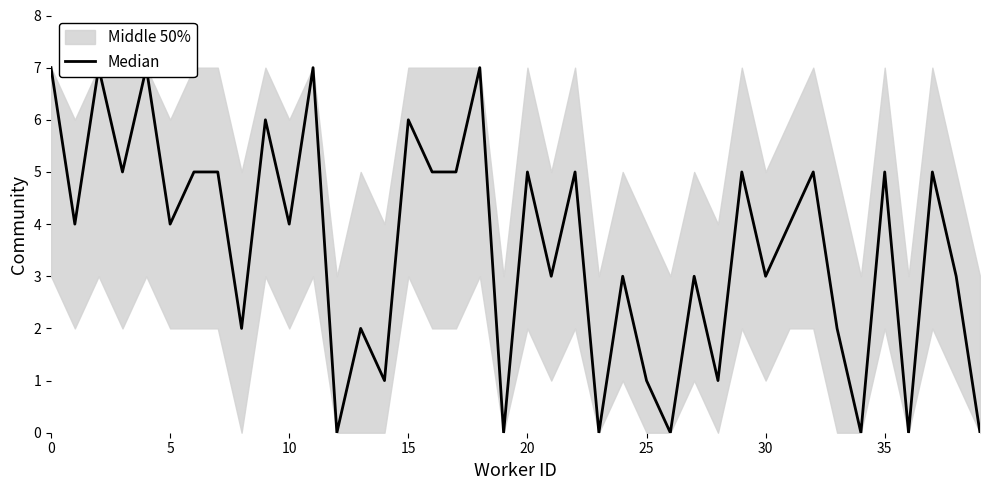

True or false: the data shows 4 at 10.

True